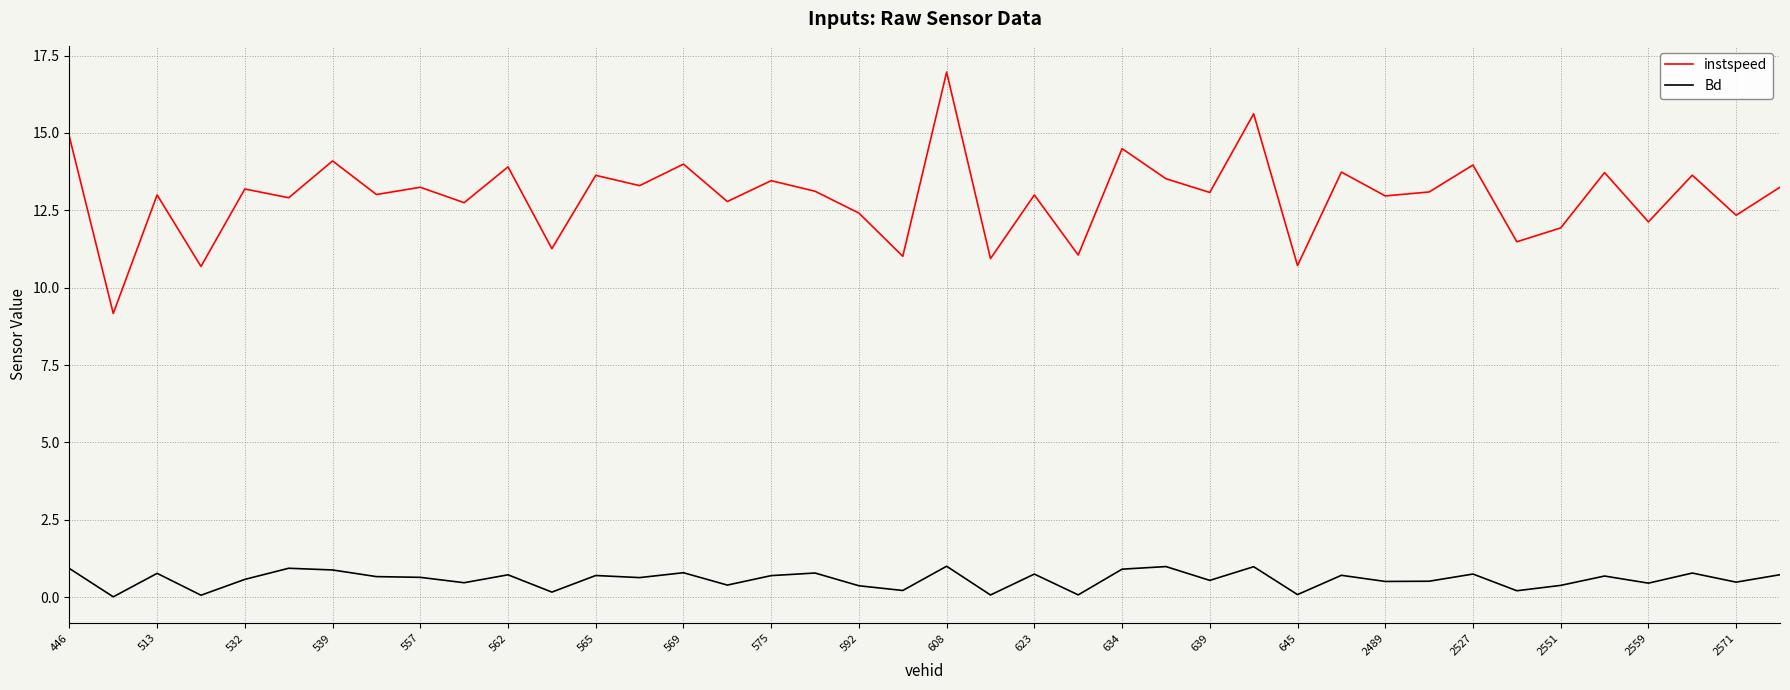

True or false: Bd and instspeed intersect in this chart.

False